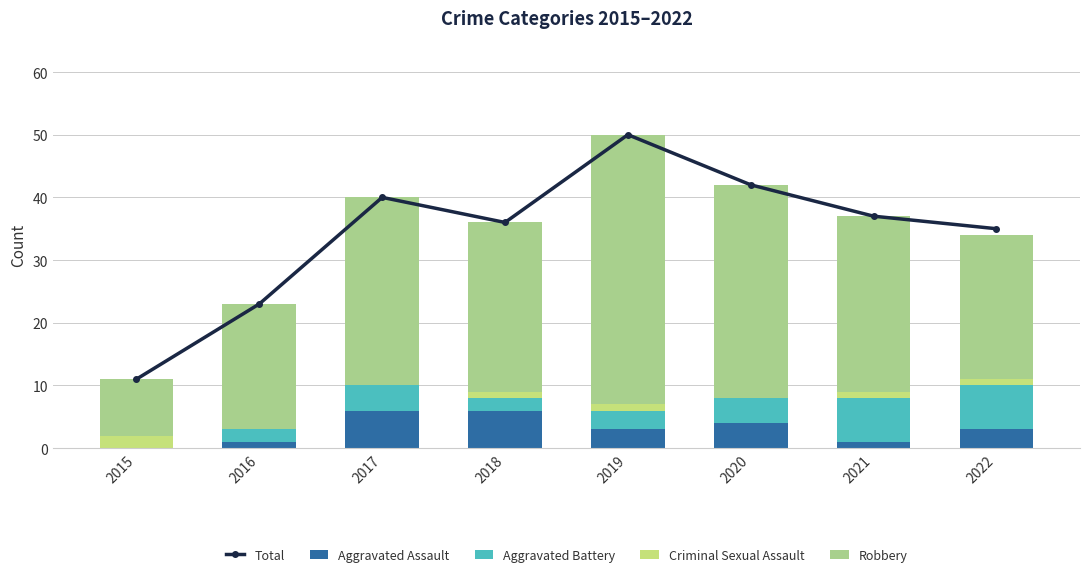

Reading left to right, transcribe all the data shown in this chart.

Total: 2015=11	2016=23	2017=40	2018=36	2019=50	2020=42	2021=37	2022=35
Aggravated Assault: 2015=0	2016=1	2017=6	2018=6	2019=3	2020=4	2021=1	2022=3
Aggravated Battery: 2015=0	2016=2	2017=4	2018=2	2019=3	2020=4	2021=7	2022=7
Criminal Sexual Assault: 2015=2	2016=0	2017=0	2018=1	2019=1	2020=0	2021=1	2022=1
Robbery: 2015=9	2016=20	2017=30	2018=27	2019=43	2020=34	2021=28	2022=23